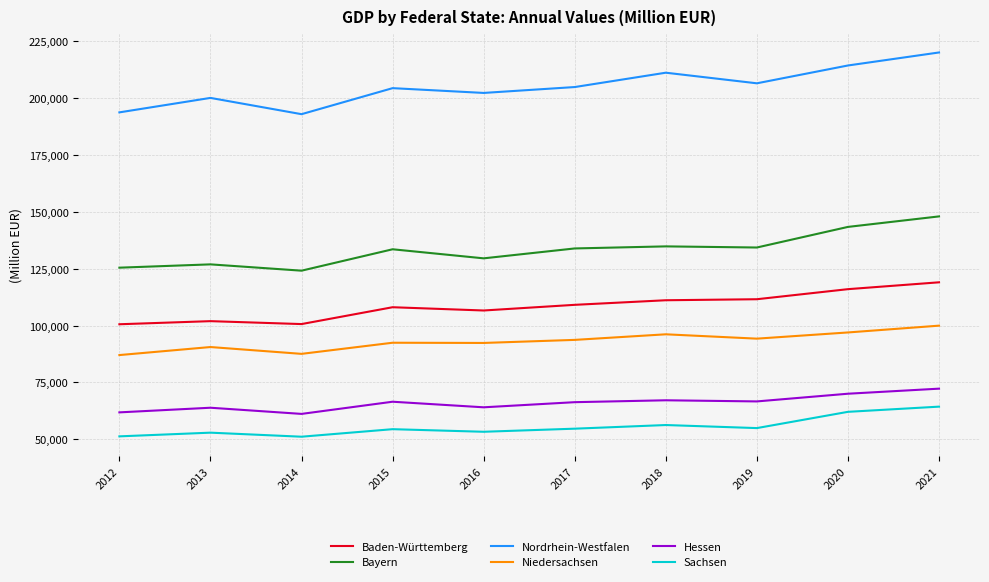

Which series has the widest spread of values?

Nordrhein-Westfalen